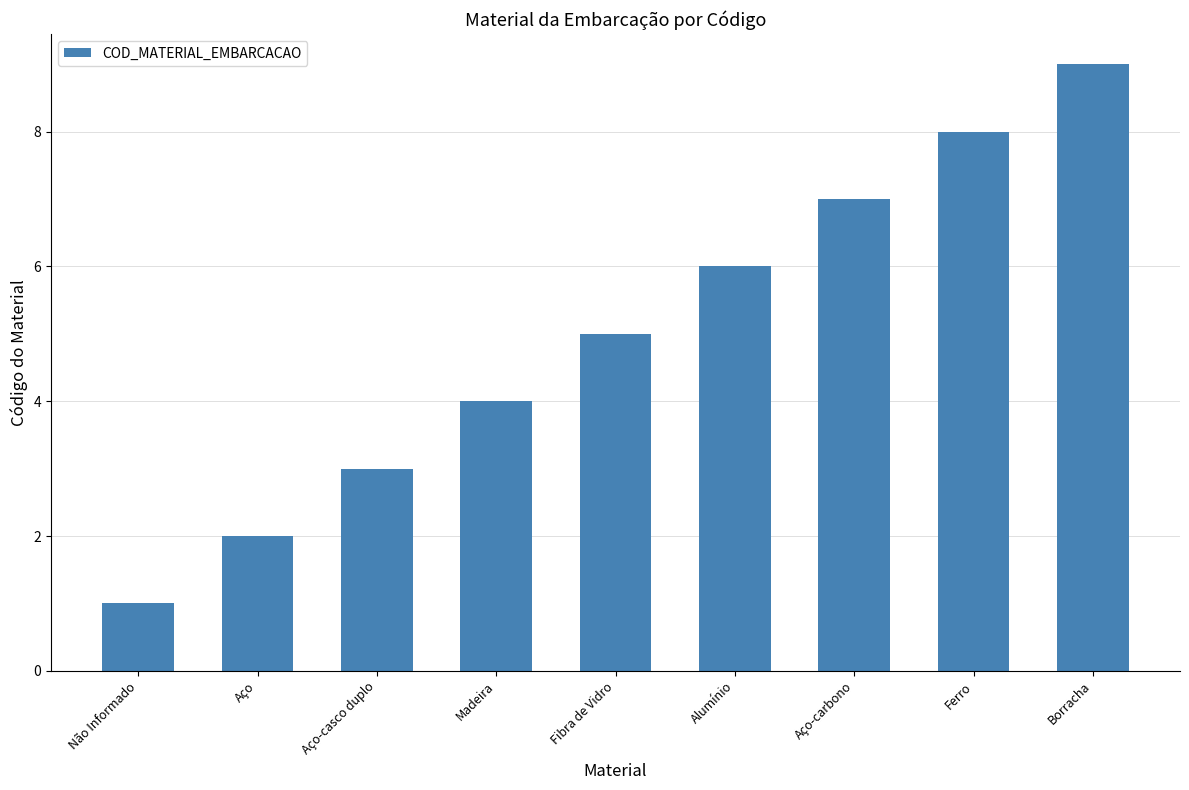

What is the approximate value at Não Informado?

1